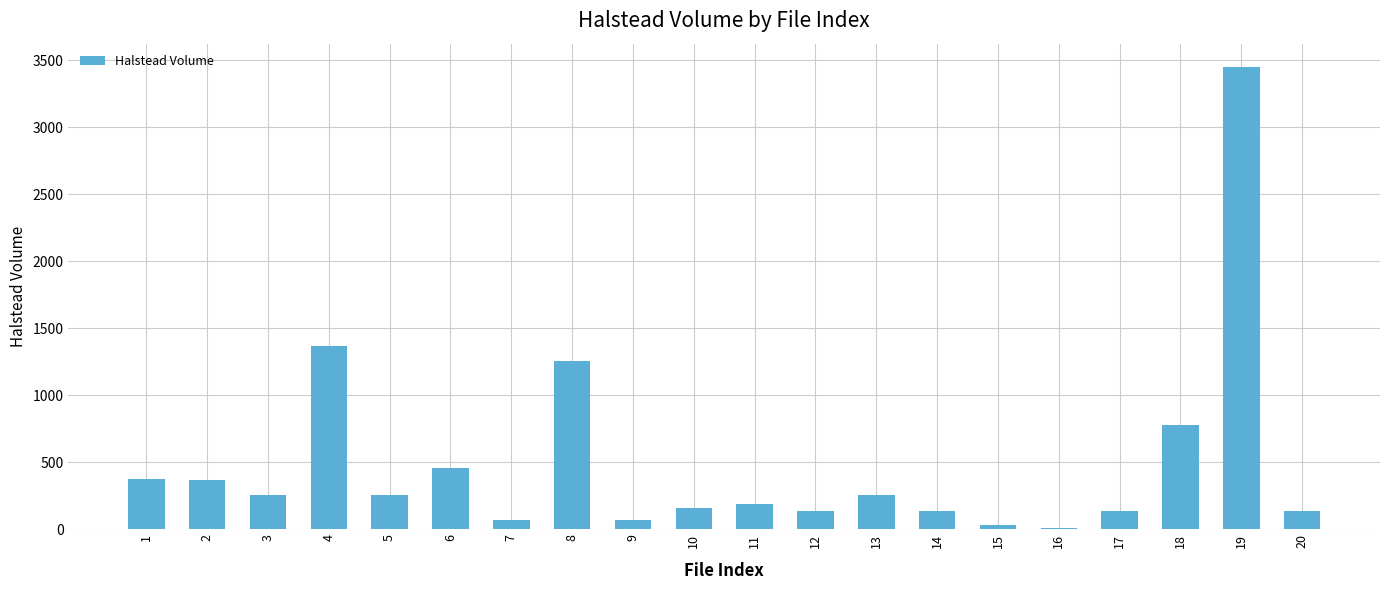

What is the change in value from 2 to 4?

+1004.7